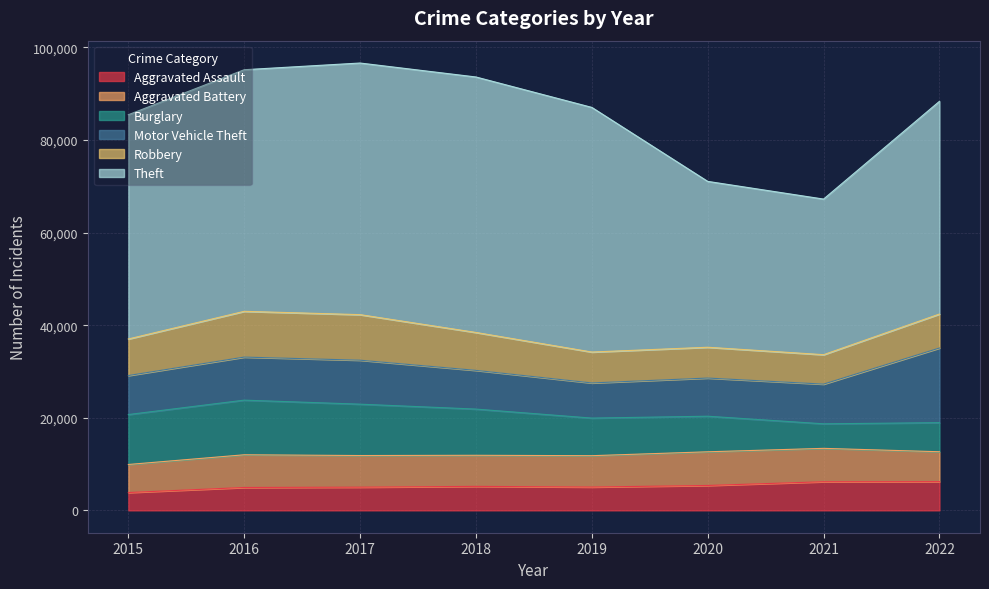

Read the Motor Vehicle Theft value at 2021.

8576